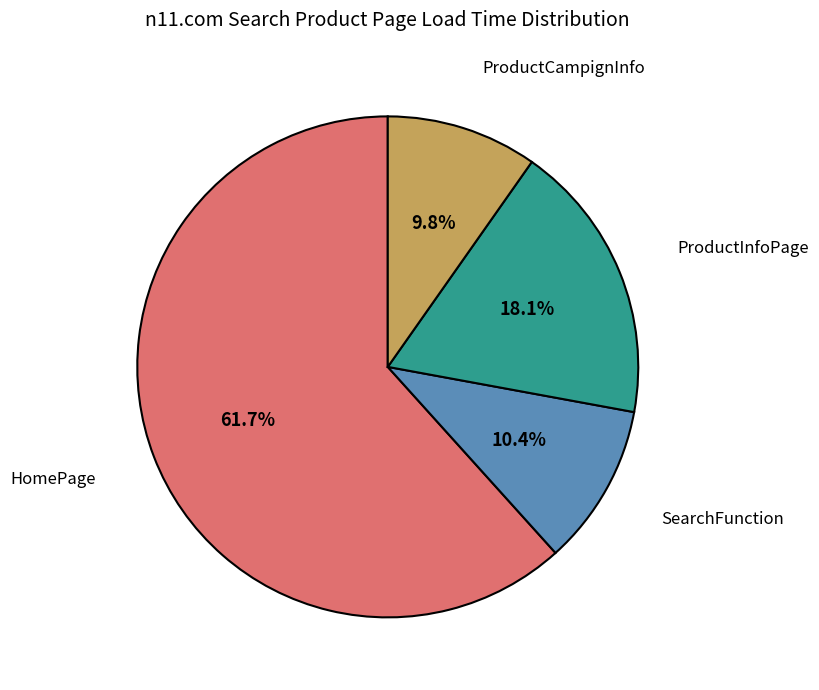

What portion of the pie excludes ProductInfoPage?

81.9%